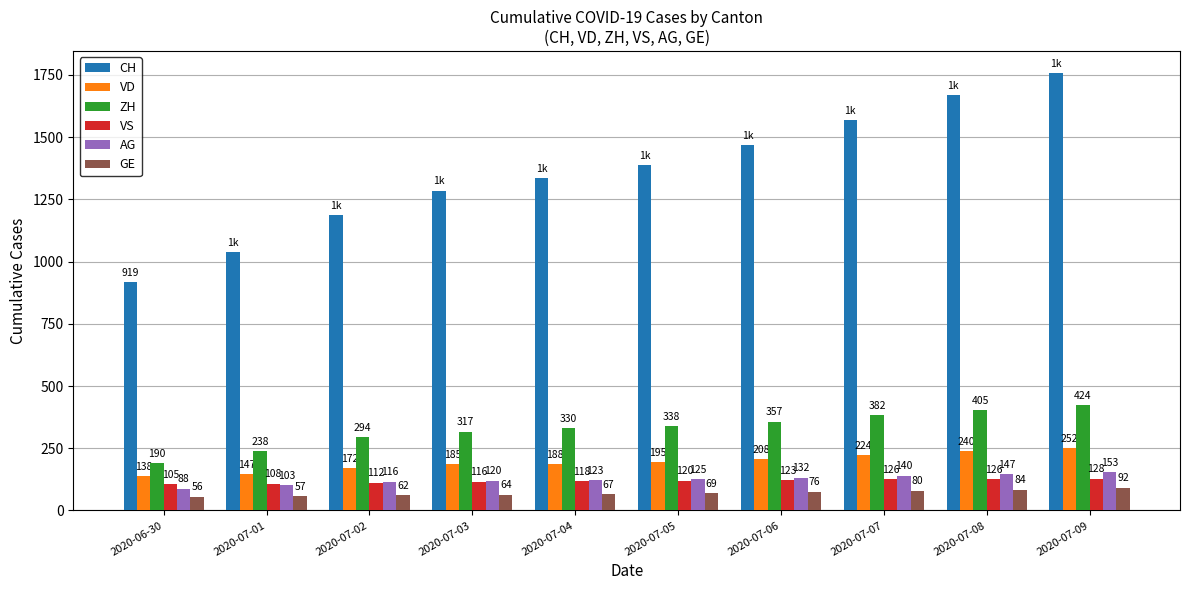

Between 2020-07-02 and 2020-07-08, which series saw the biggest shift?

CH